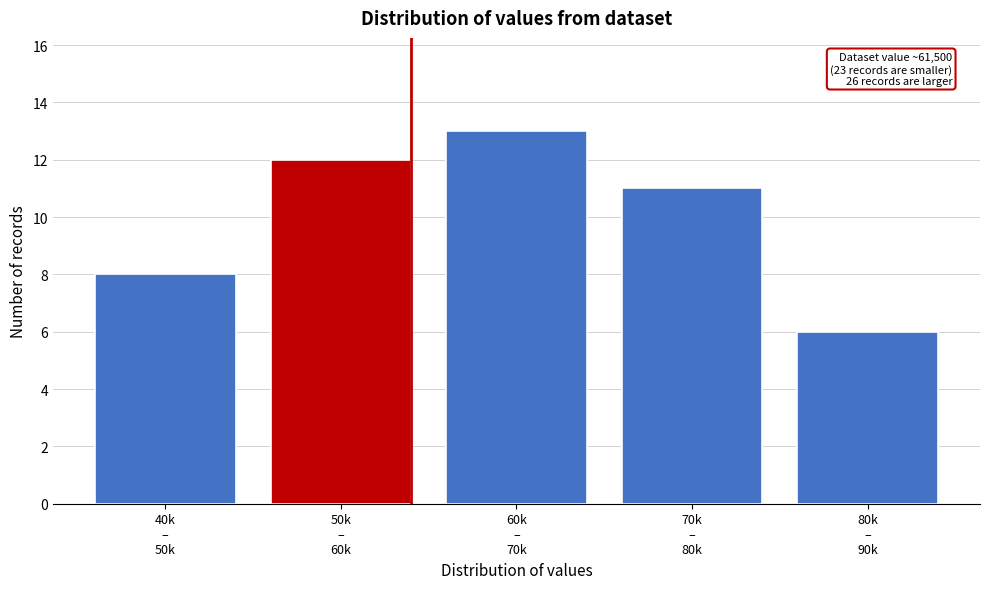

Reading right to left, transcribe all the data shown in this chart.

6	11	13	12	8